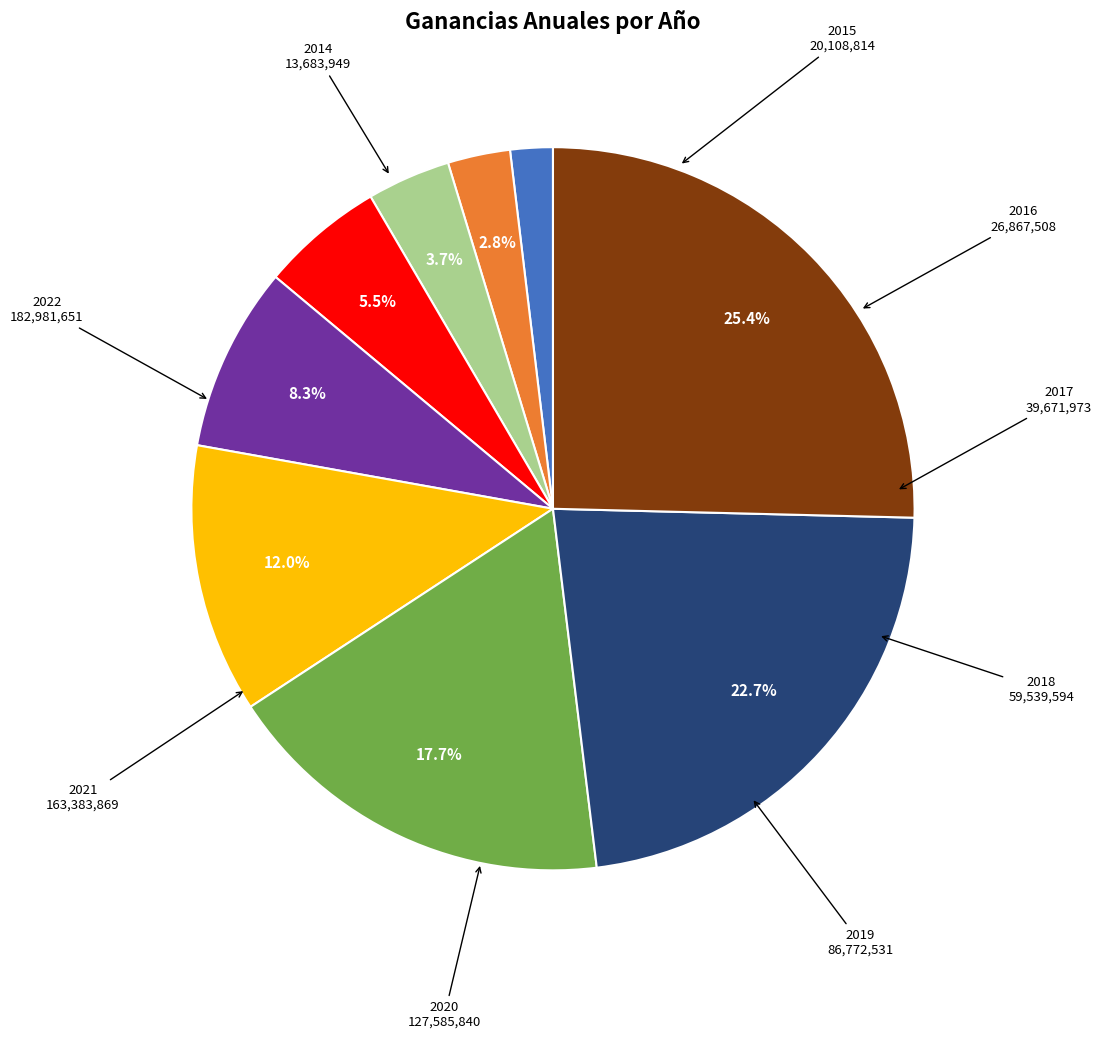

How many slices are in this pie chart?

9